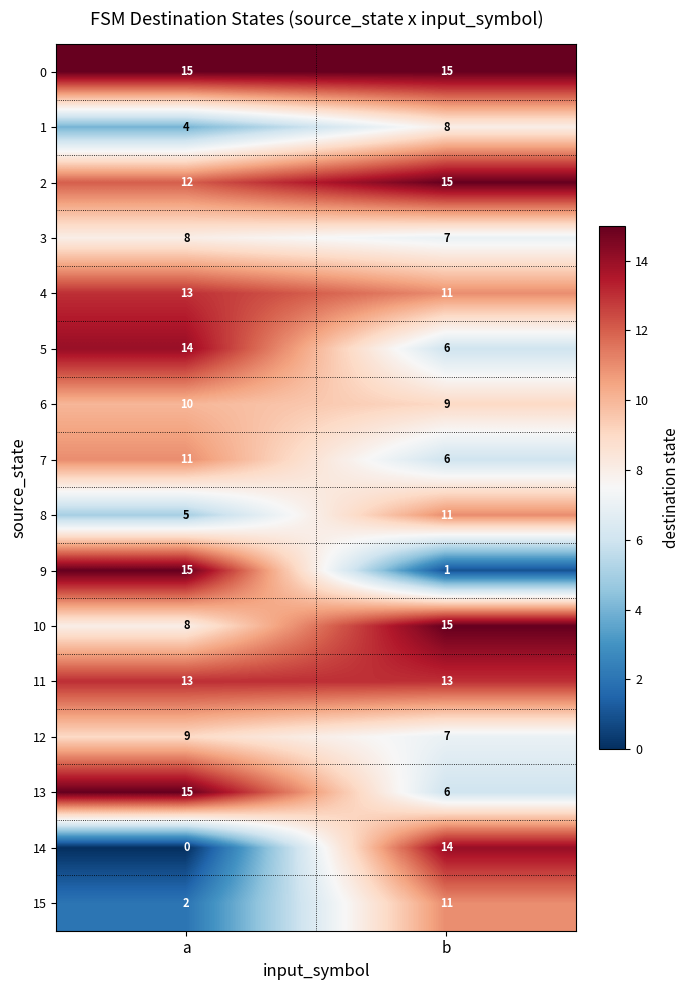

What is the spread (max minus min) of values at b?

14